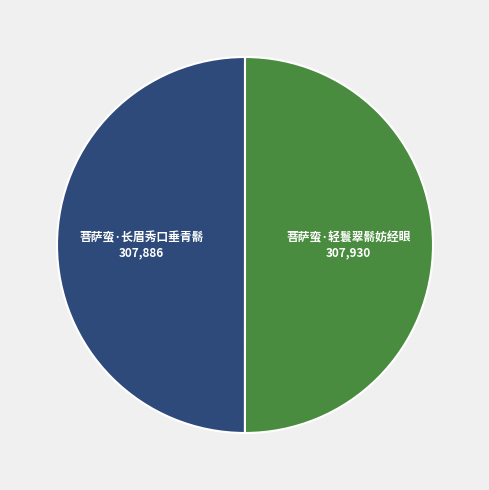

Count the number of slices in the pie.

2